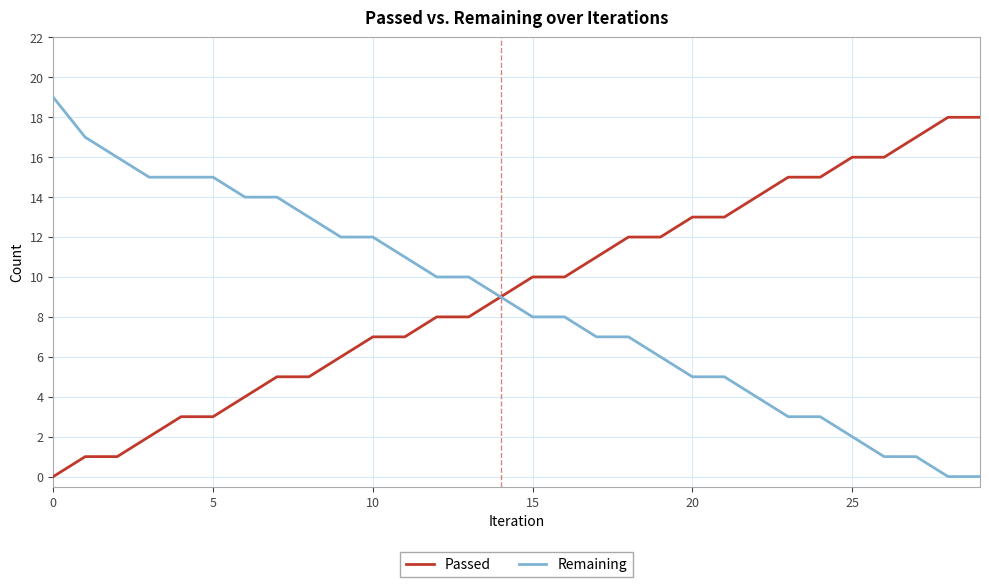

Reading left to right, list all the values displayed in this chart.

Passed: 0	1	1	2	3	3	4	5	5	6	7	7	8	8	9	10	10	11	12	12	13	13	14	15	15	16	16	17	18	18
Remaining: 19	17	16	15	15	15	14	14	13	12	12	11	10	10	9	8	8	7	7	6	5	5	4	3	3	2	1	1	0	0